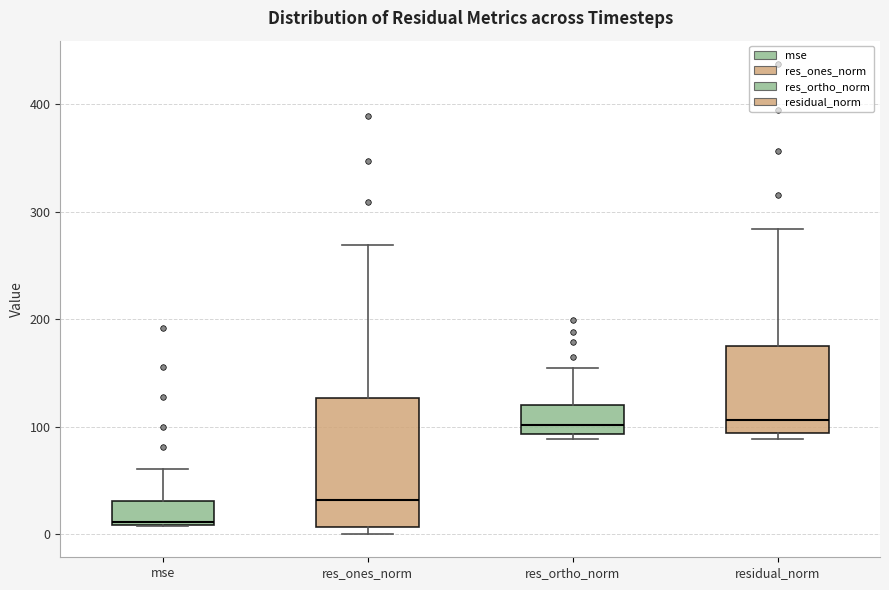

Reading left to right, read every box against the y-axis: the position of its median line, the range the box covers, and the ends of its whiskers. The values are not printed on the chart, so give them approximately, as read against the axis.

mse: median 10, box 10 to 30, whiskers 10 to 60
res_ones_norm: median 30, box 10 to 130, whiskers 0 to 270
res_ortho_norm: median 100, box 90 to 120, whiskers 90 (just below the box's lower edge) to 160
residual_norm: median 110, box 90 to 180, whiskers 90 (just below the box's lower edge) to 280